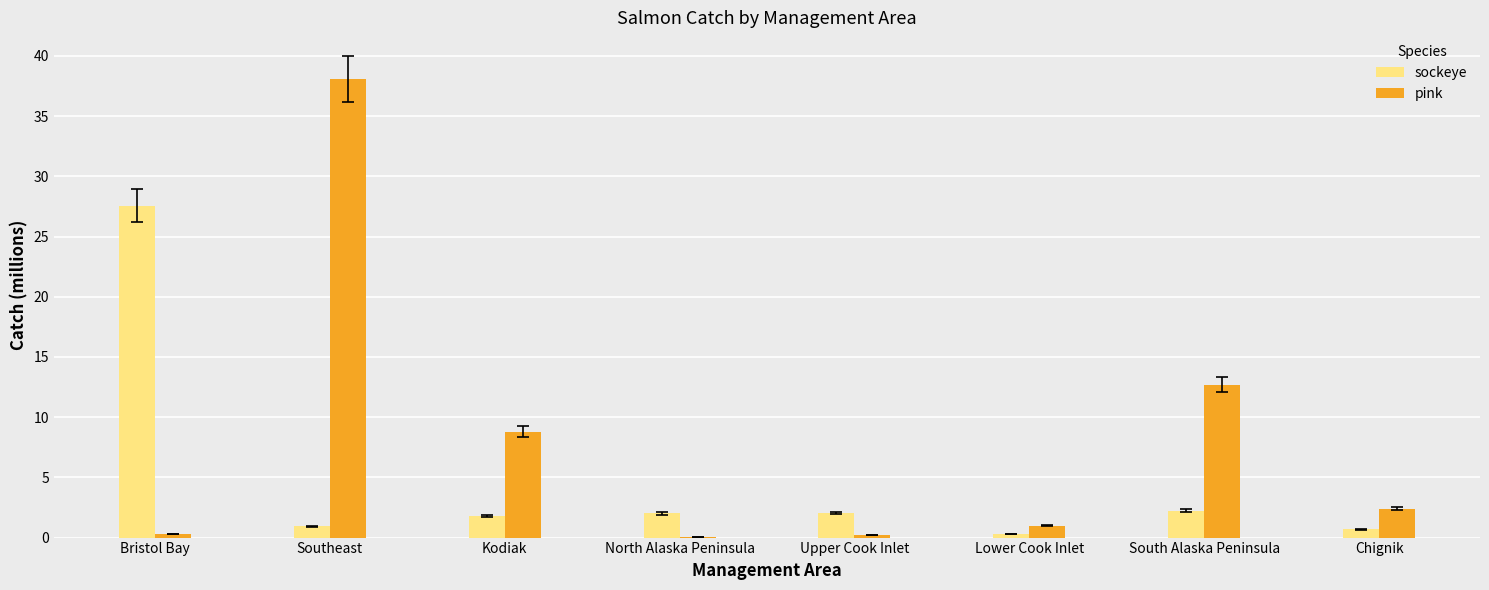

Which series has the widest spread of values?

pink